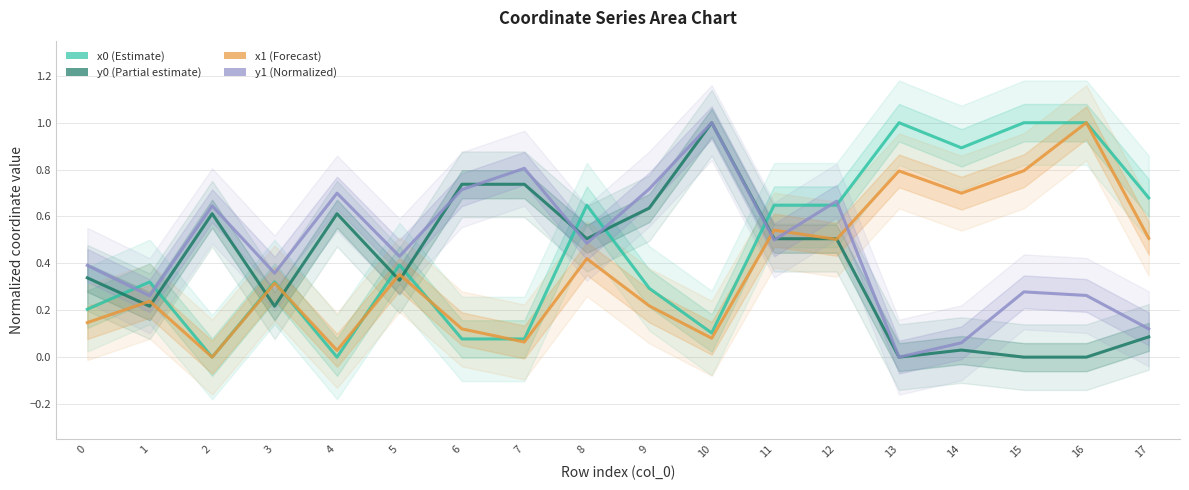

What is the spread (max minus min) of values at 5?

0.1